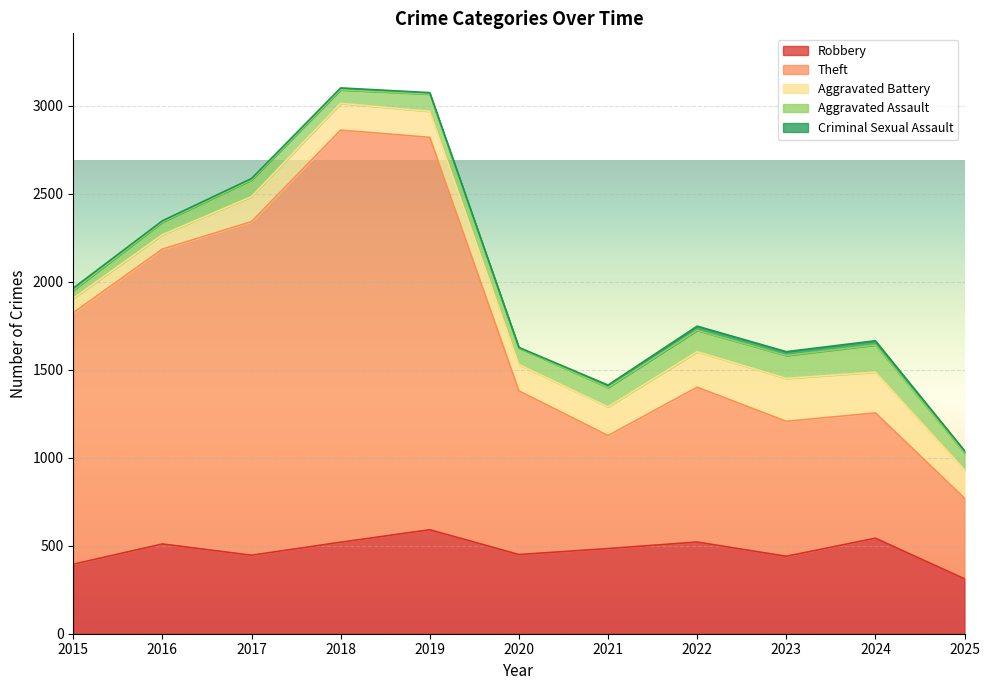

At which category is the sum across all series the highest?

2018